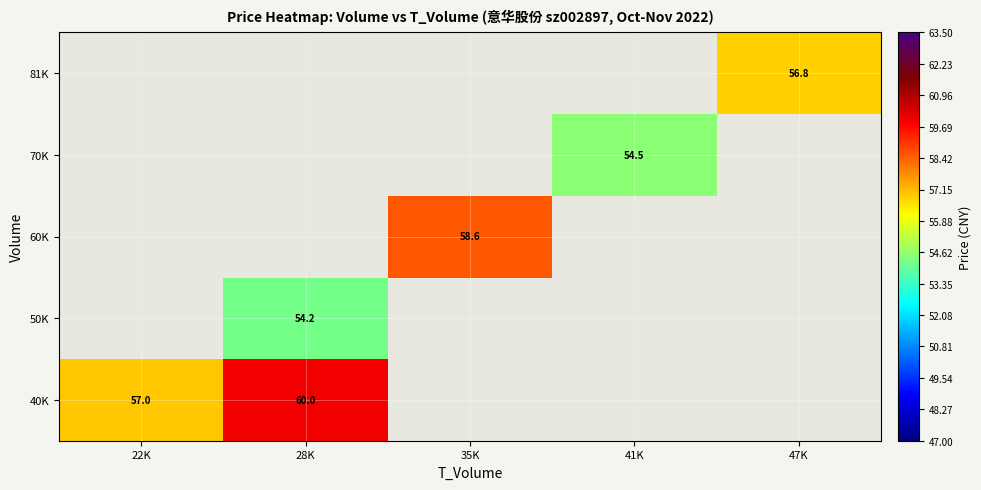

At how many categories does at least one series exceed 58?

2